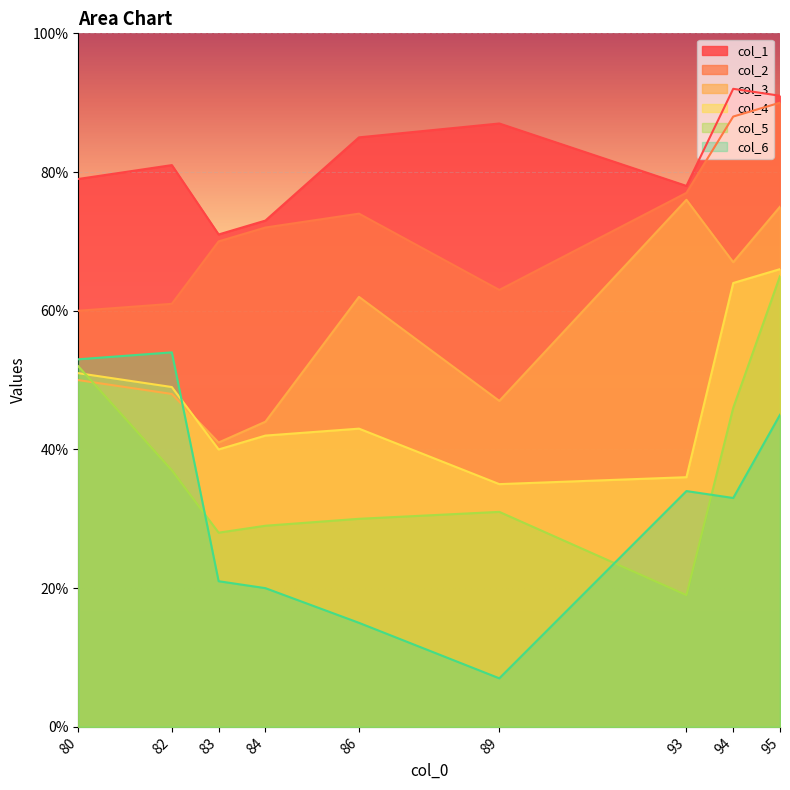

How many lines are shown in the chart?

6